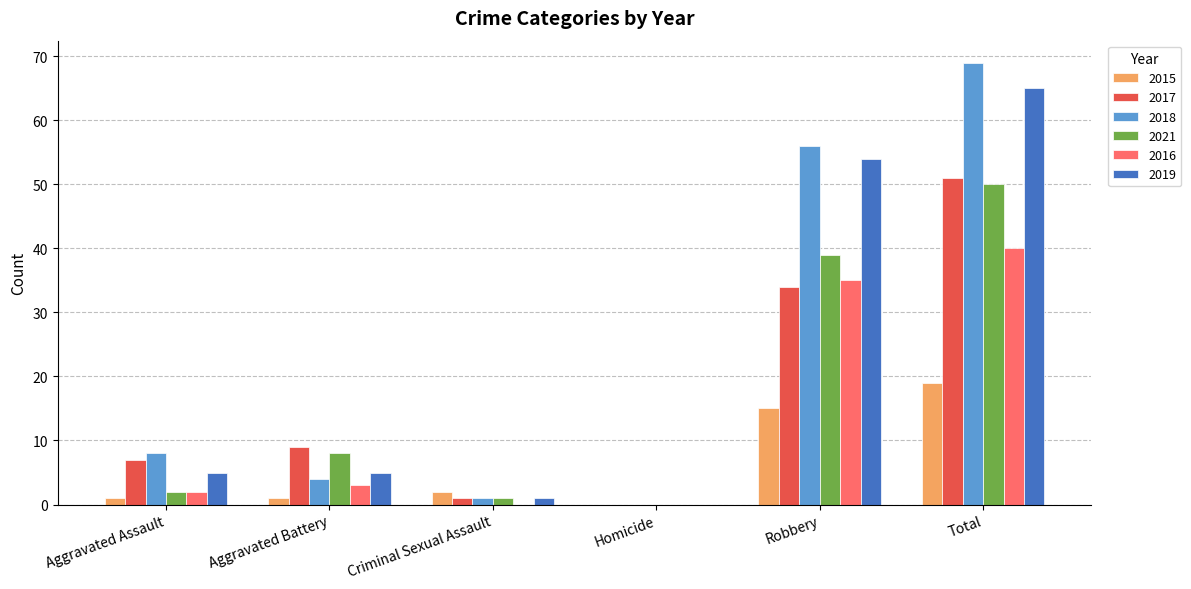

The 2017 series shows 0 at Homicide. True or false?

True